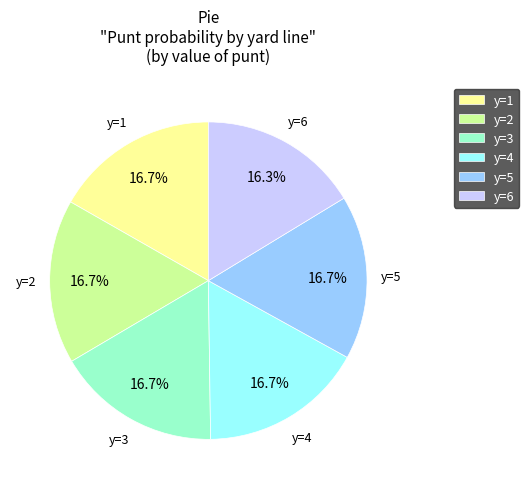

Do y=5 and y=3 together represent more than half of the pie?

No